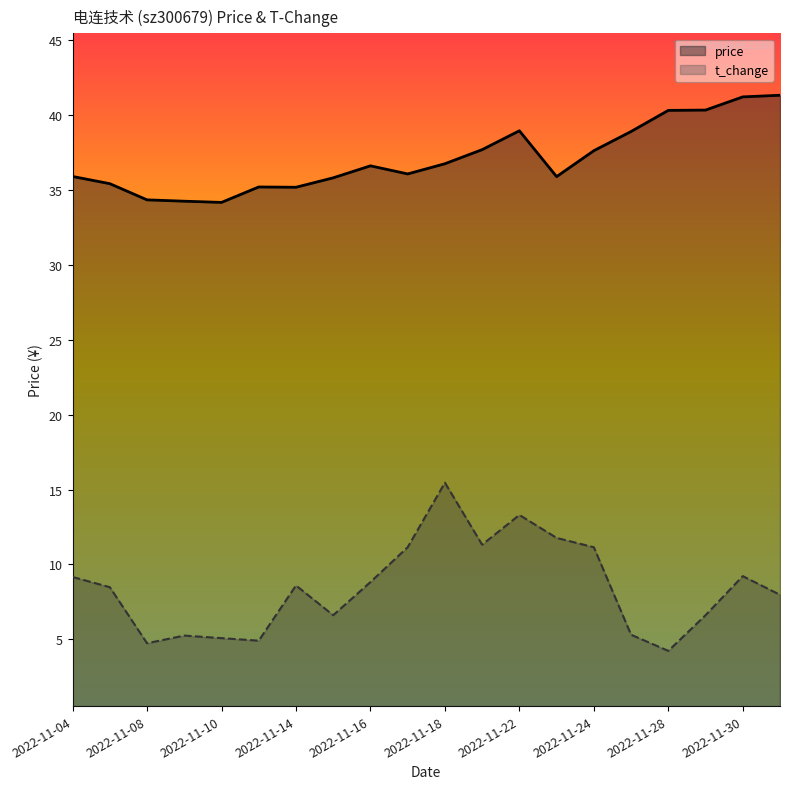

True or false: price and t_change intersect in this chart.

False